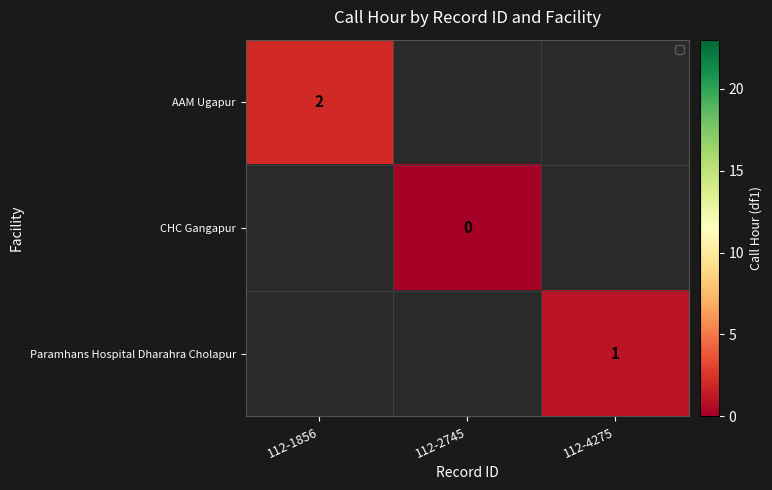

Is it true that Paramhans Hospital Dharahra Cholapur equals 1 at 112-4275?

True